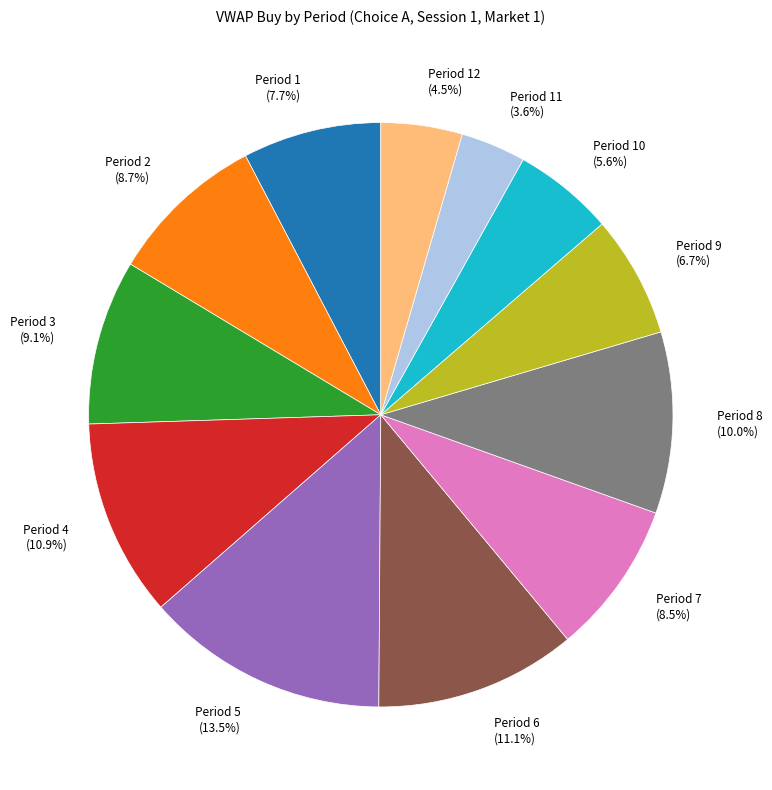

Does any single category account for the majority?

No